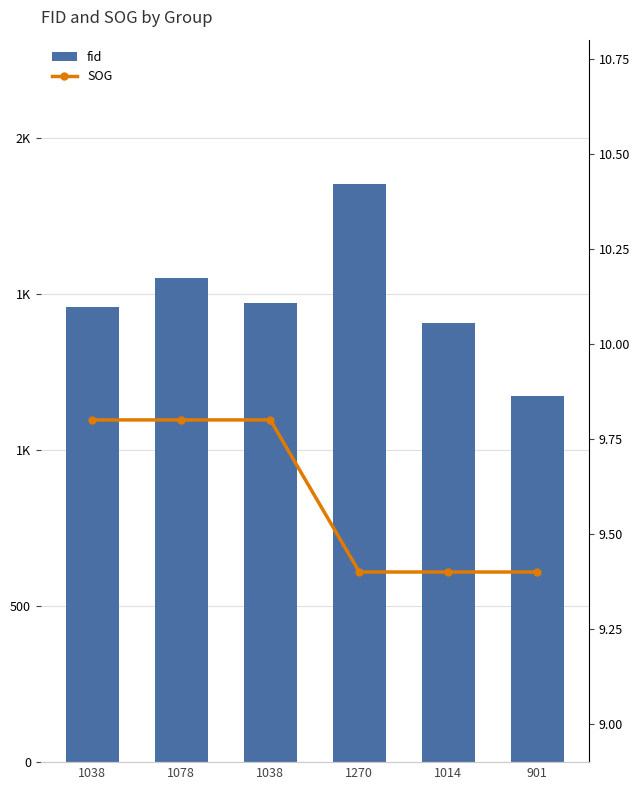

The value of fid at 1014 is 1408.0. True or false?

True